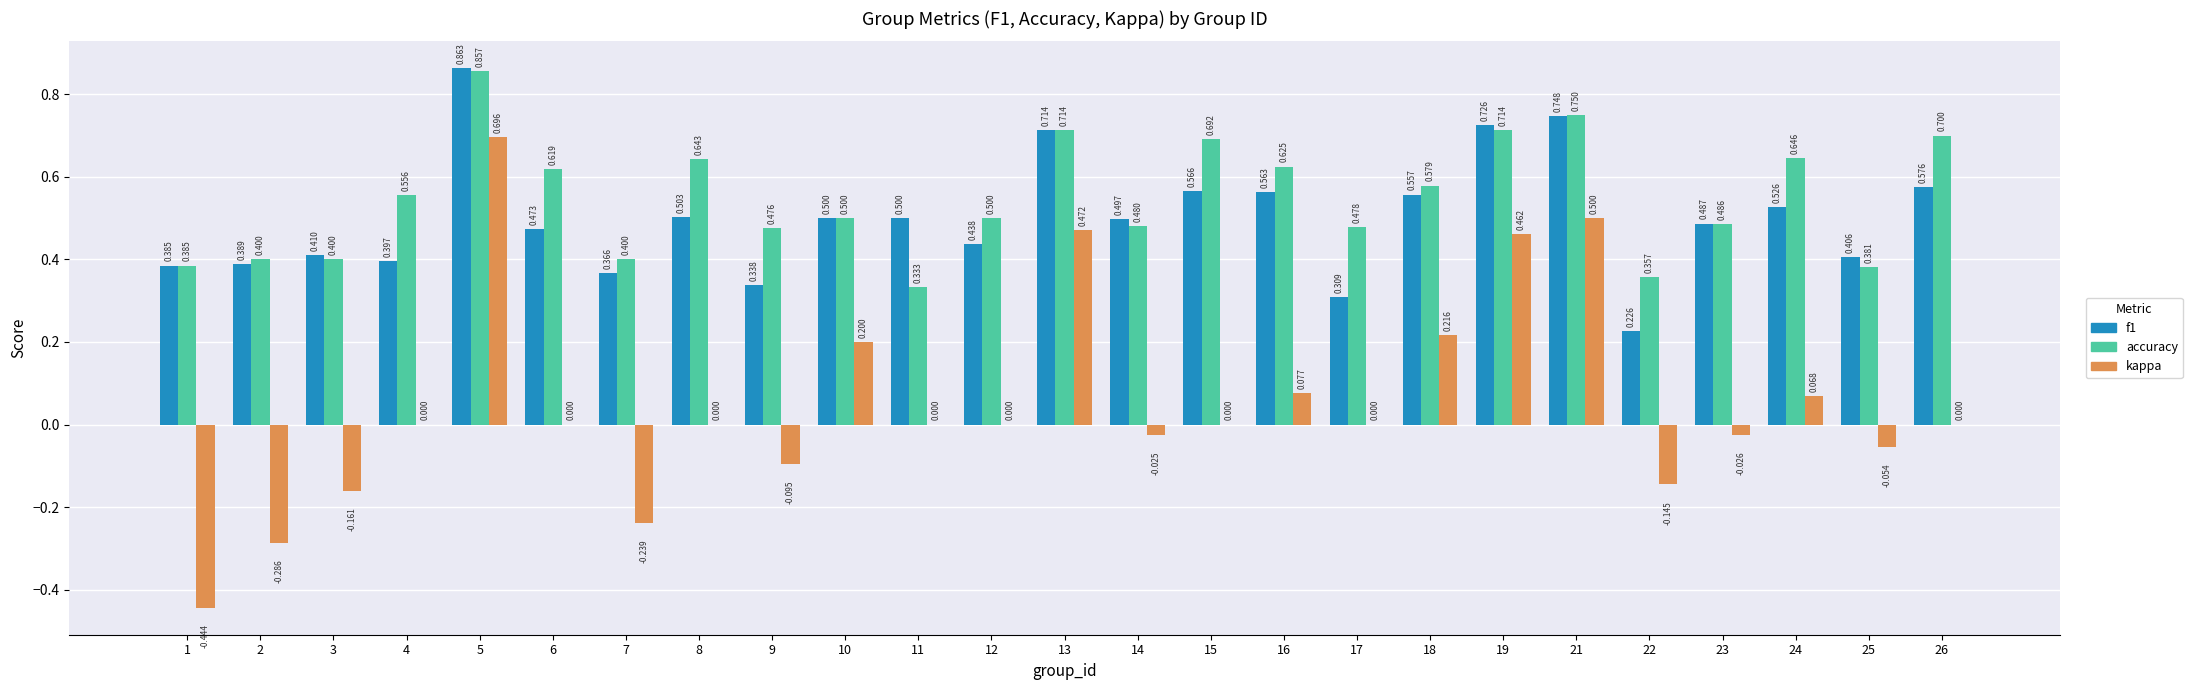

What are all the series names shown in the legend?

f1, accuracy, kappa